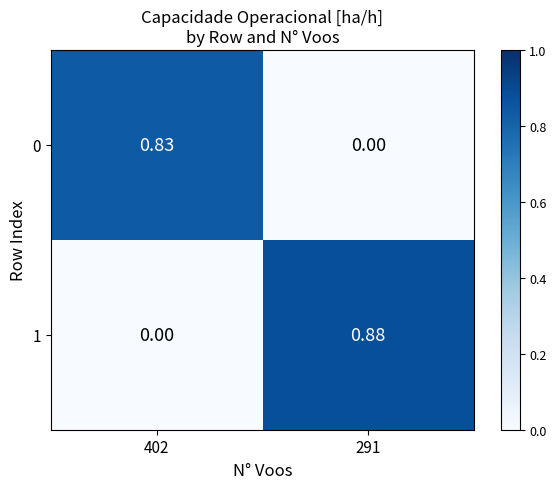

Is the value of 0 at 291 greater than the value of 1 at 291?

No